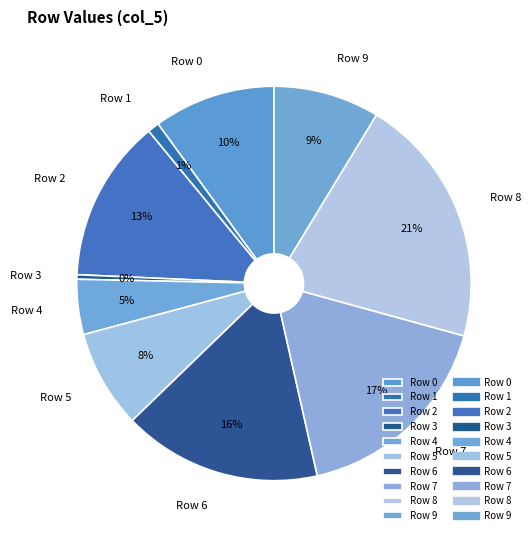

Is it true that Row 8 is 8% of the pie?

False